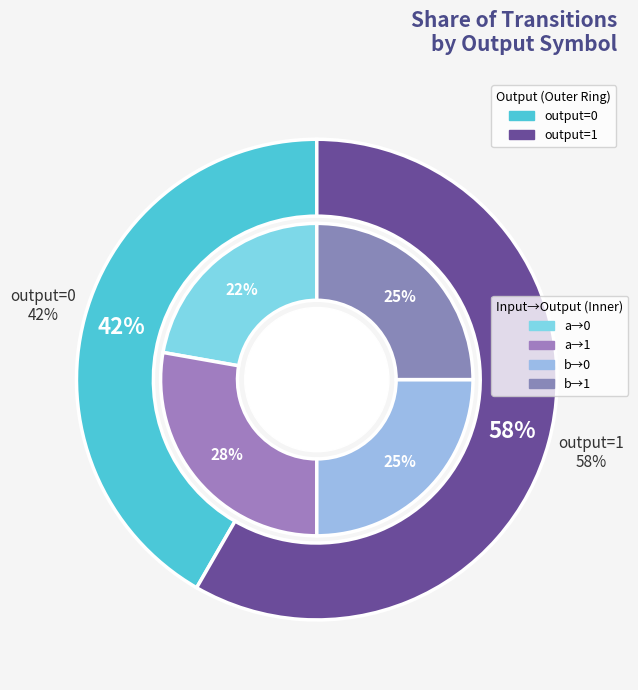

What is the largest slice in the pie chart?

output=1